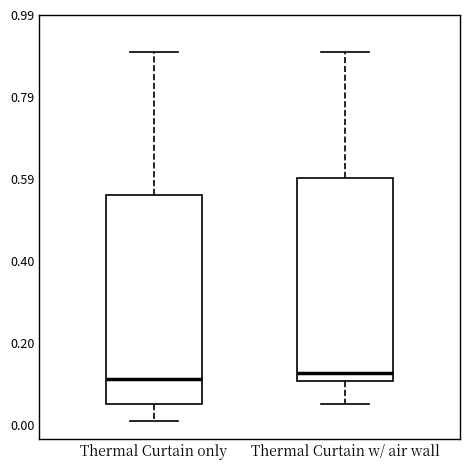

Reading left to right, transcribe this box plot: for each box, give where its median line is, the range the box spans, and where its two whiskers end, as read against the y-axis. The values are not printed on the chart, so give them approximately, as read against the axis.

Thermal Curtain only: median 0.12, box 0.06 to 0.56, whiskers 0.02 to 0.90
Thermal Curtain w/ air wall: median 0.12, box 0.10 to 0.60, whiskers 0.06 to 0.90